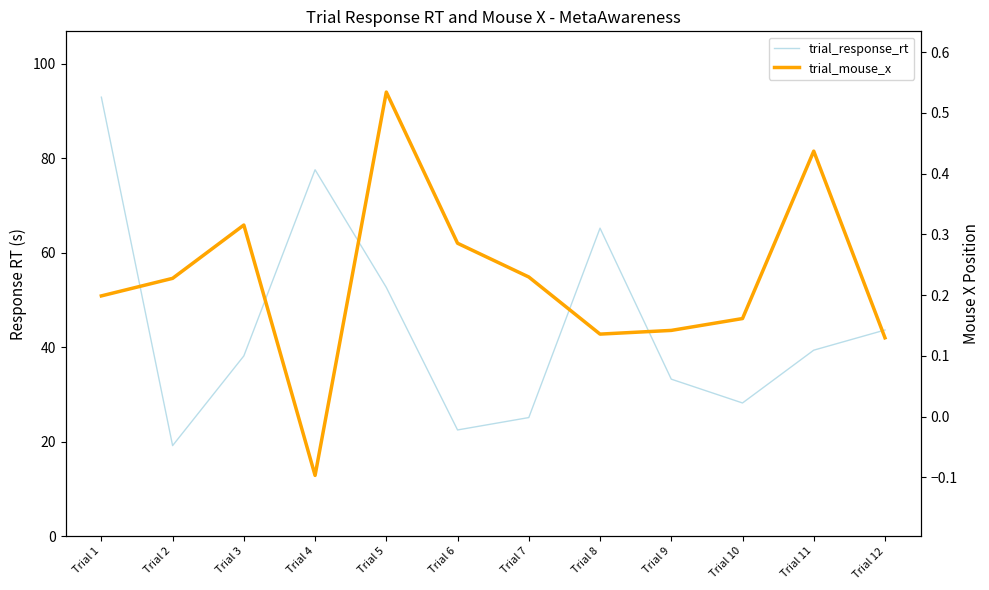

At which label does trial_response_rt first exceed 39?

Trial 1